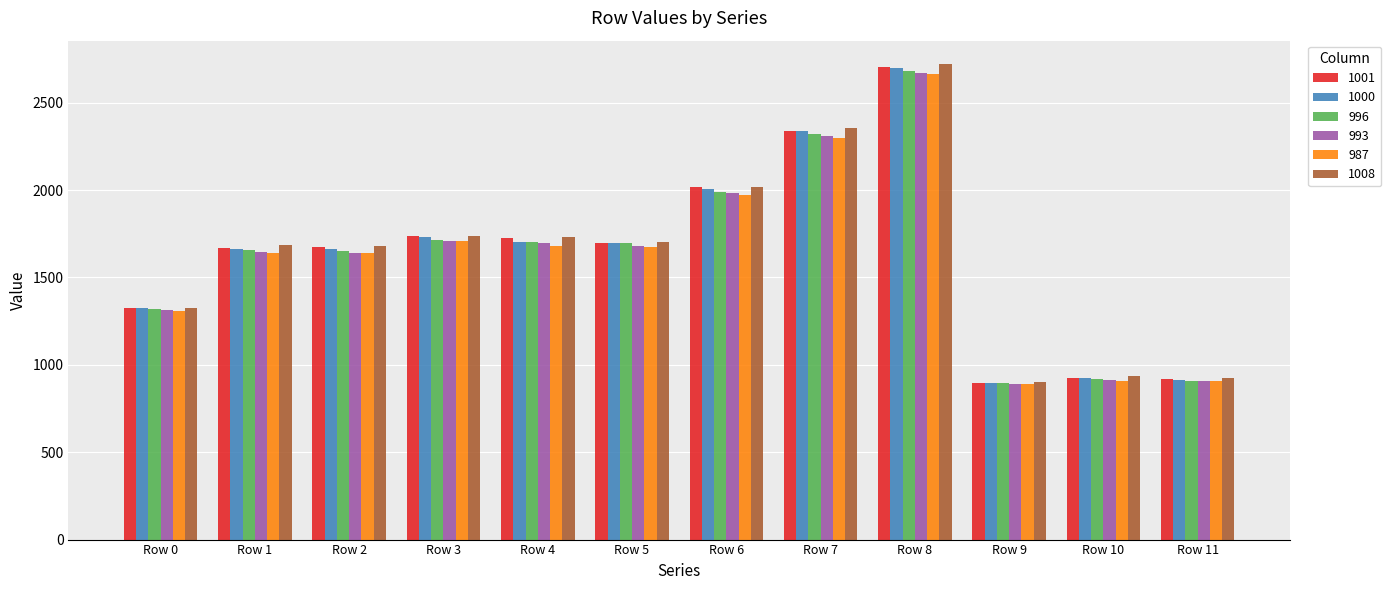

What is the sum of all 1000 values?

19554